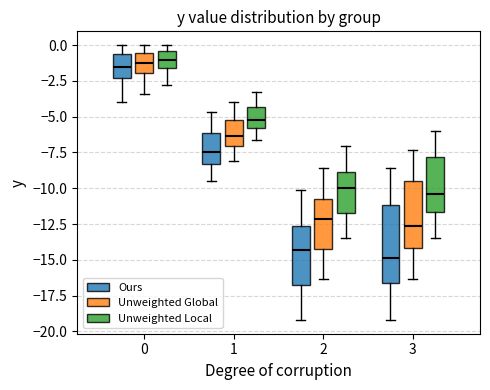

Which box is the tallest, from its lower edge to its upper edge?

3 (Ours)